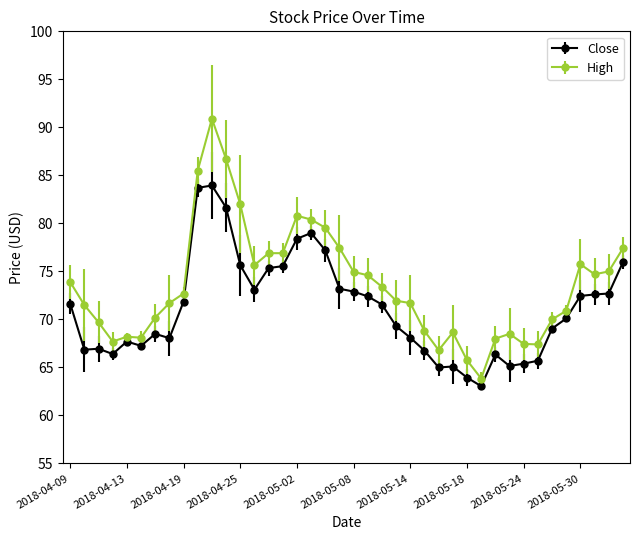

What is the average value of the Close series?

71.1